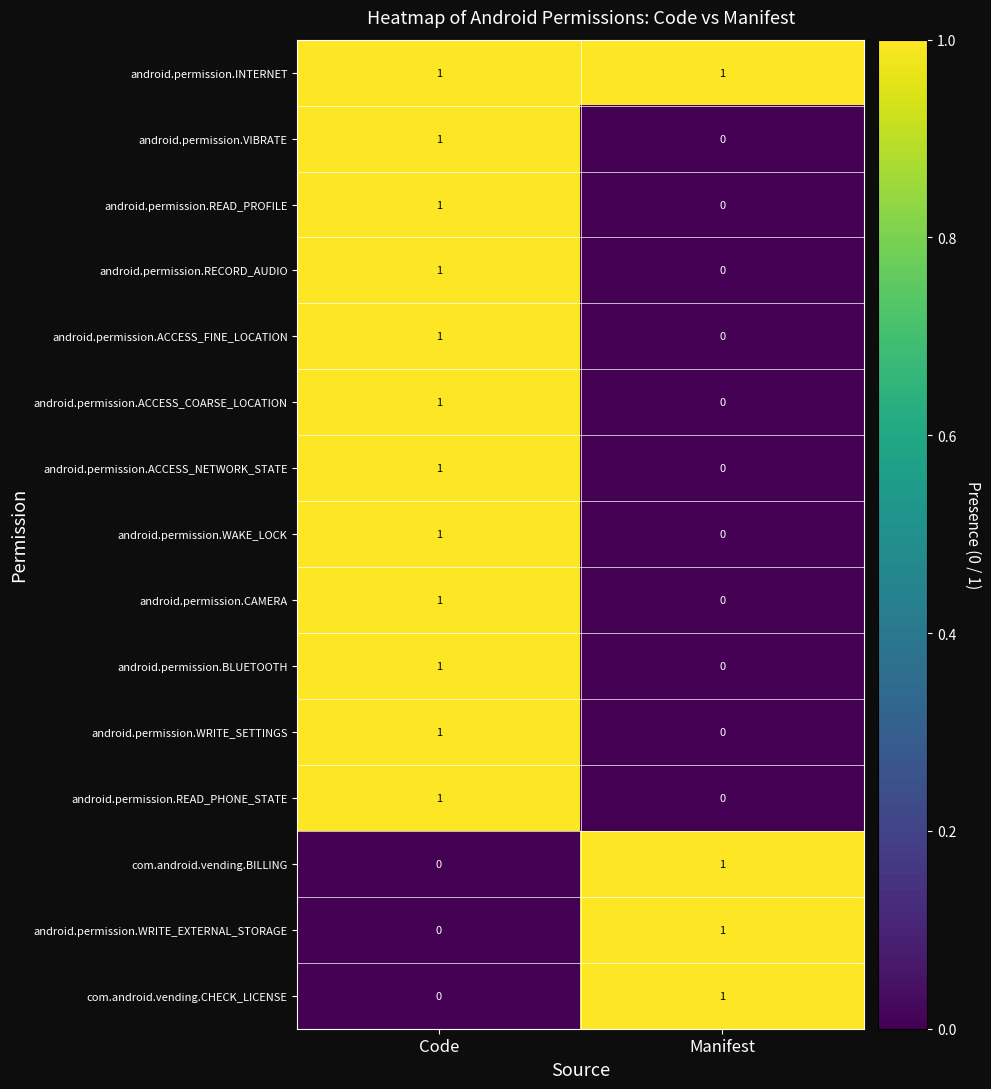

The value of android.permission.READ_PROFILE at Manifest is 0. True or false?

True